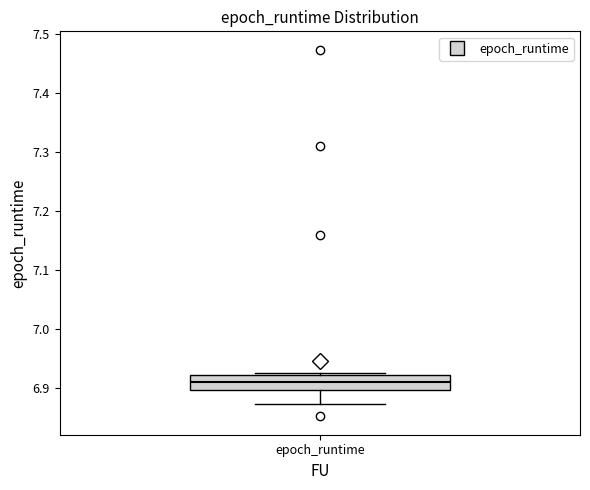

Transcribe this box plot: give where the median line is, the range the box spans, and where the two whiskers end, as read against the y-axis. The values are not printed on the chart, so give them approximately, as read against the axis.

median 6.91, box 6.90 to 6.92, whiskers 6.87 to 6.93